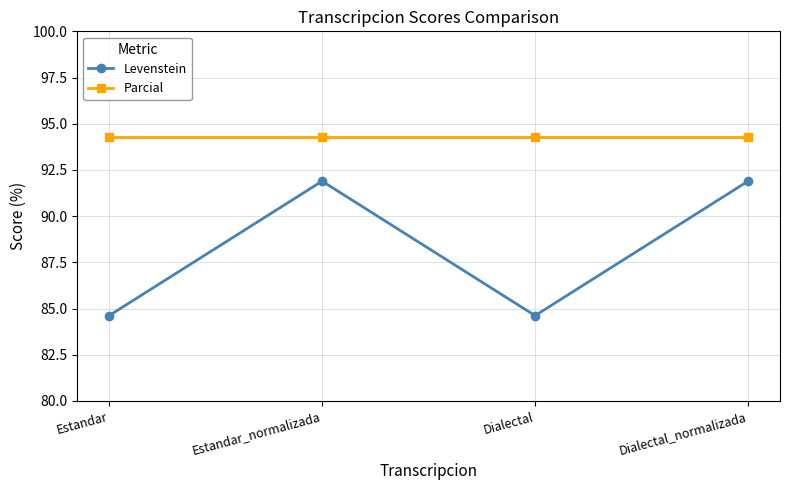

What is the label of the 3rd point from the right?

Estandar_normalizada